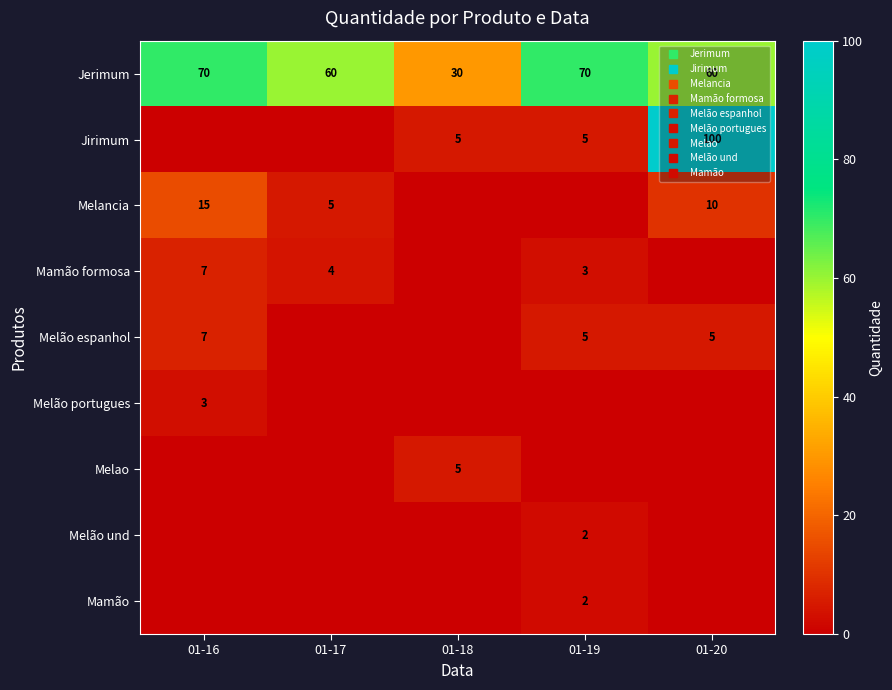

Rank the series by their maximum value, from lowest to highest.

Melão und, Mamão, Melão portugues, Melao, Mamão formosa, Melão espanhol, Melancia, Jerimum, Jirimum